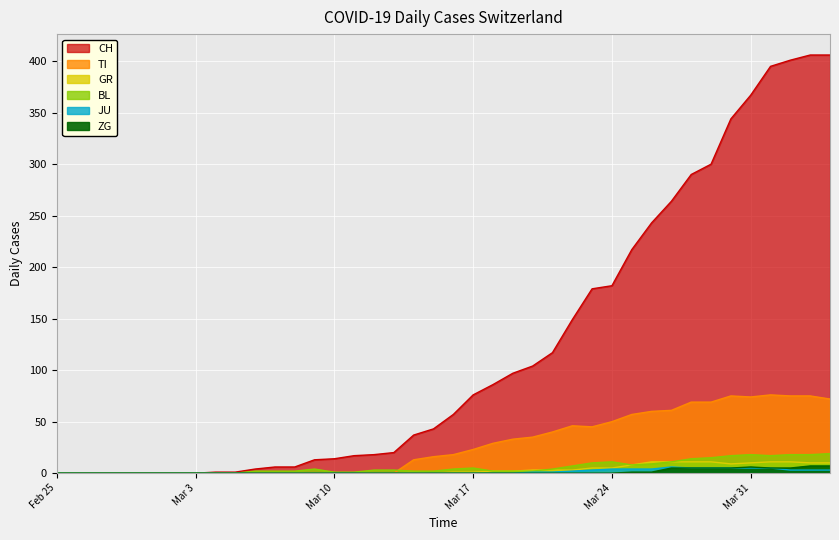

How many values in the BL series exceed 3?

18